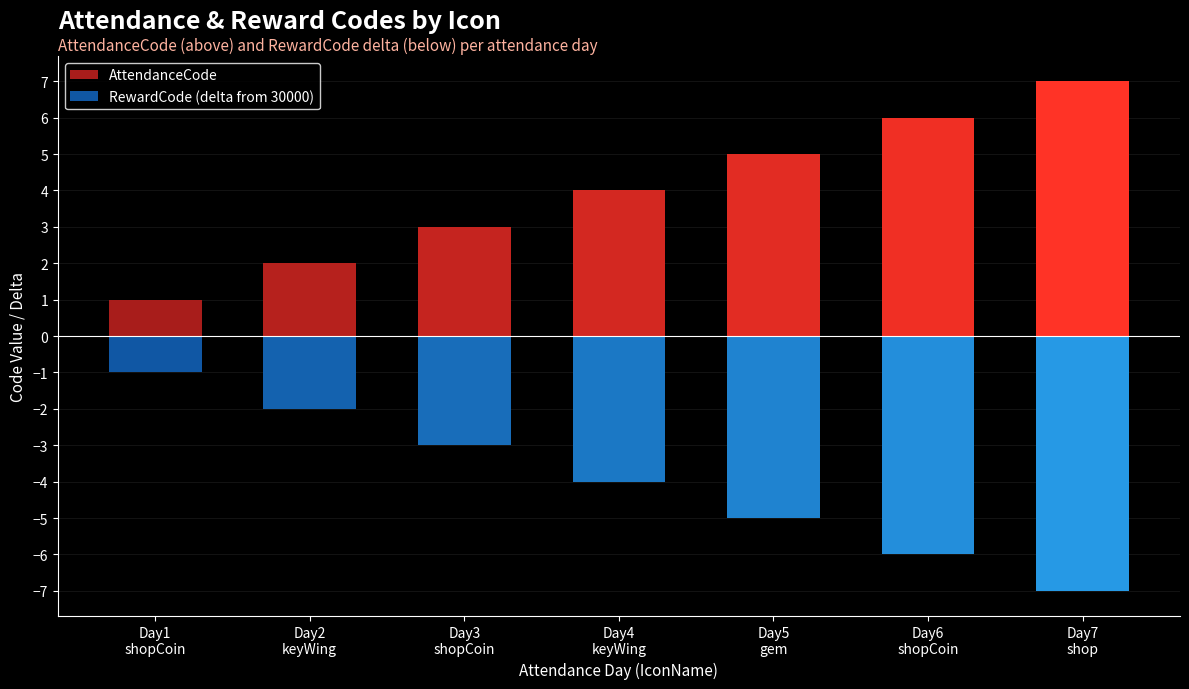

Which series has the widest spread of values?

AttendanceCode